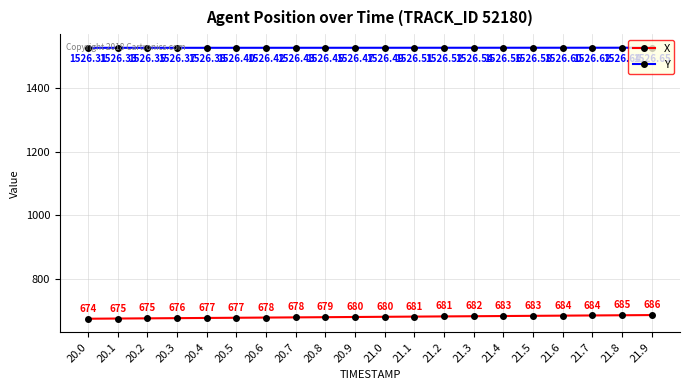

What is the average value of the X series?

679.9